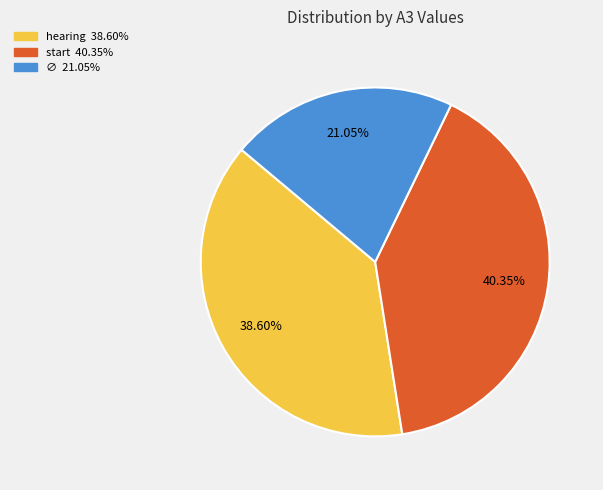

What percentage is the ∅ slice, to the nearest percent?

21%